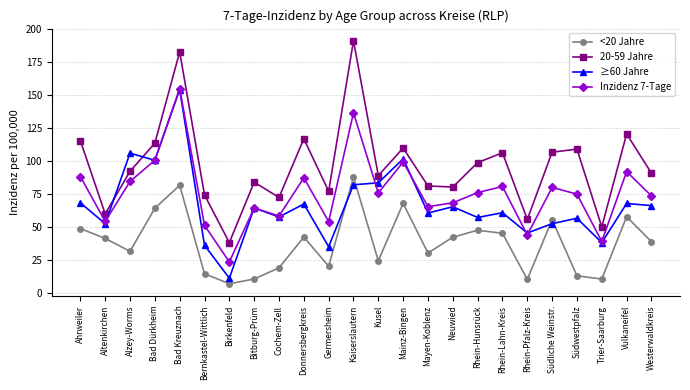

What is the difference between the highest and lowest values at Rhein-Hunsrück?

51.3